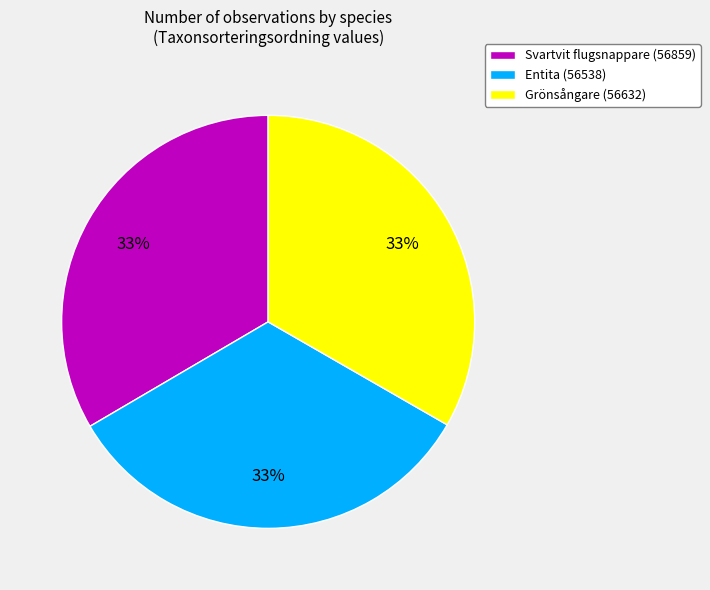

To the nearest percent, what is the average slice percentage?

33%